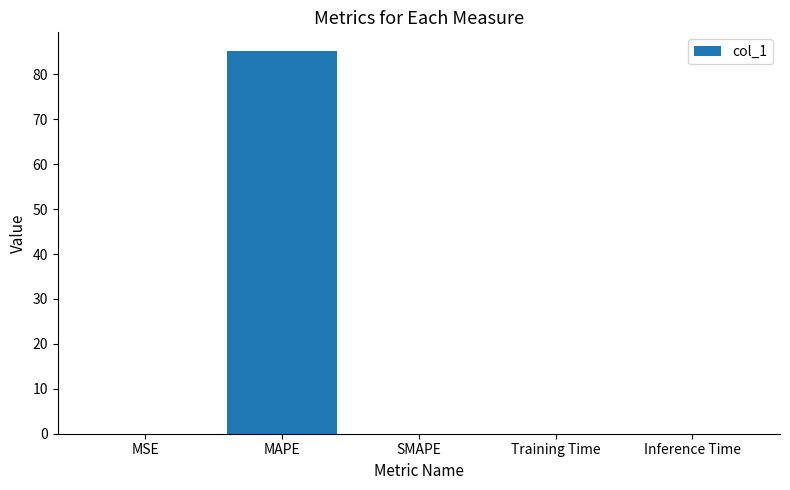

What is the difference between the values at Training Time and MAPE?

85.1